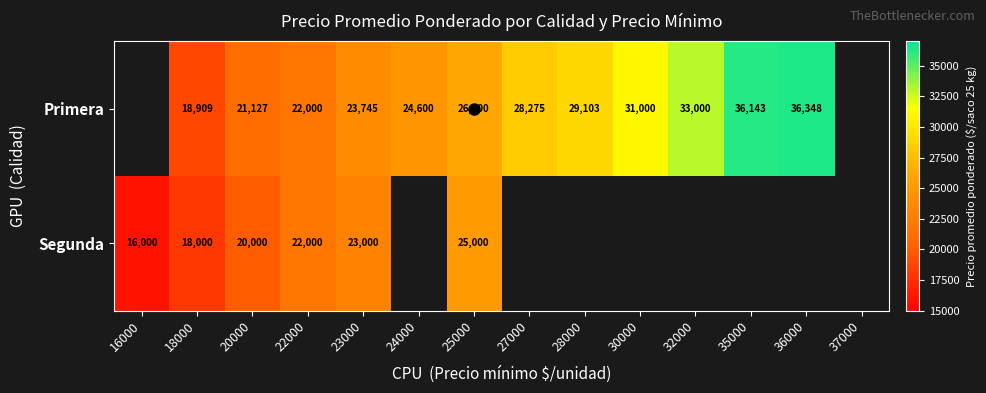

What is the difference between the highest and lowest values at 25000?

1100.0